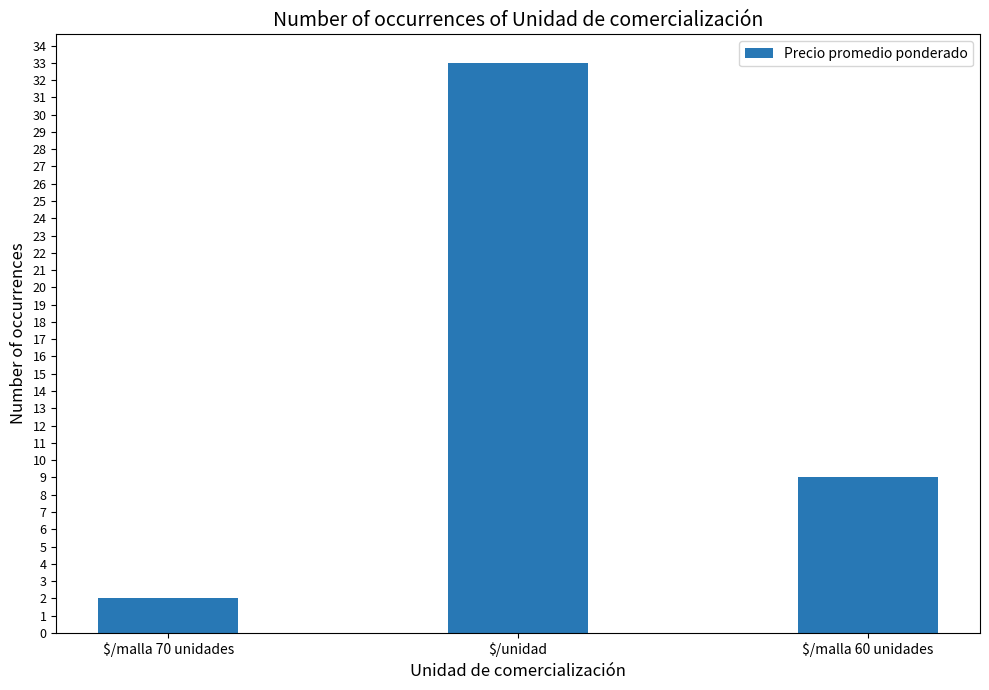

True or false: the data shows 9 at $/malla 60 unidades.

True